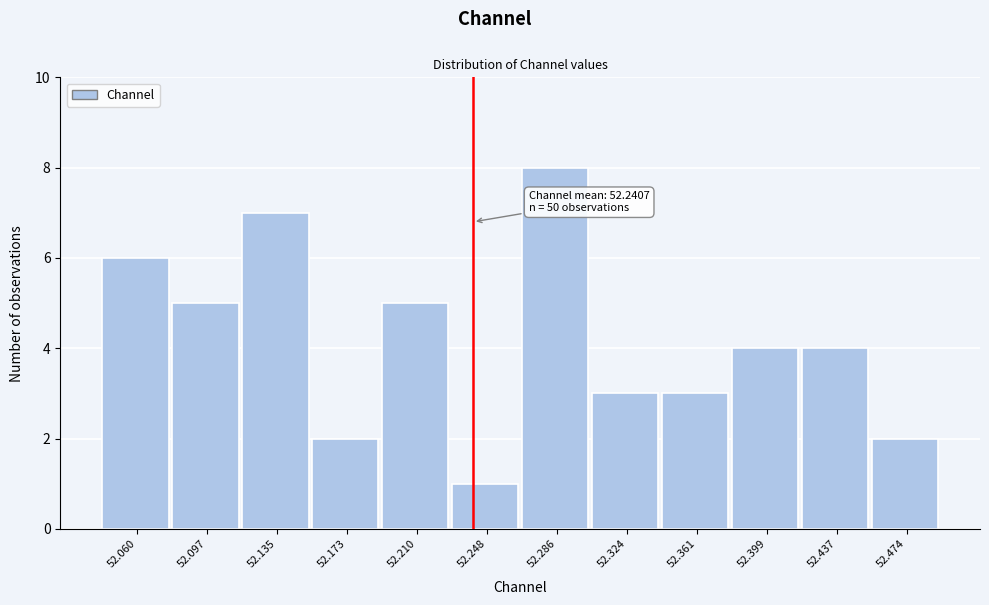

Which range on the x-axis has the tallest bar?

52.265 to 52.305